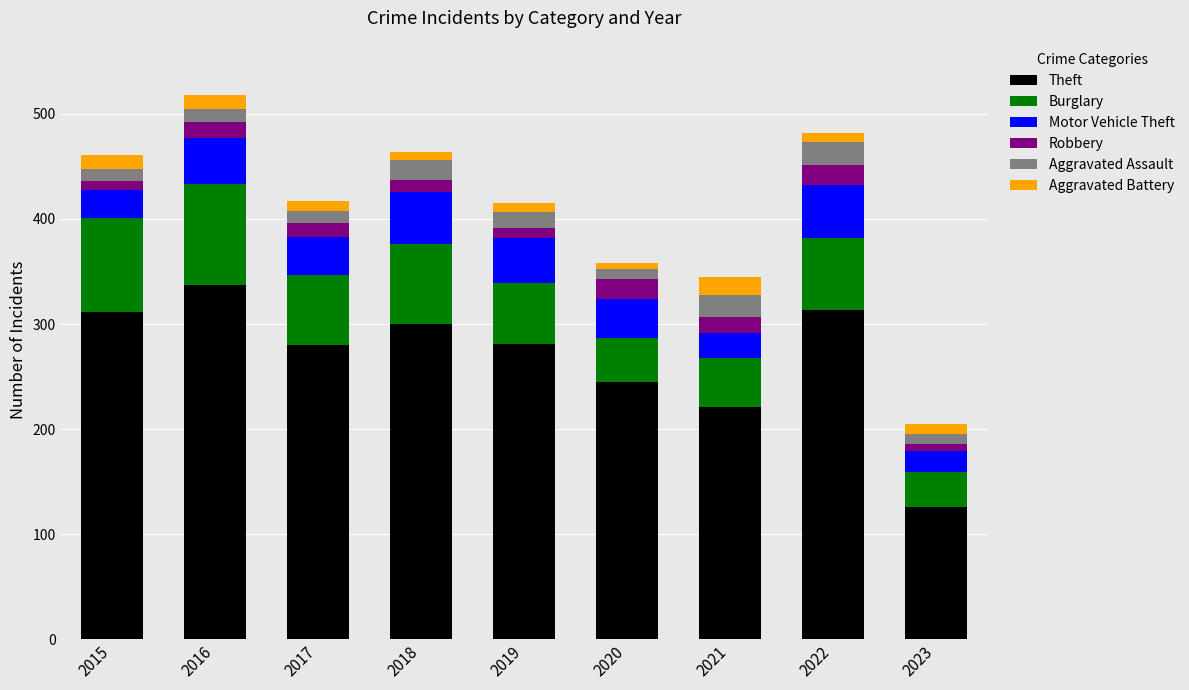

What is the highest value of the Theft series?

337